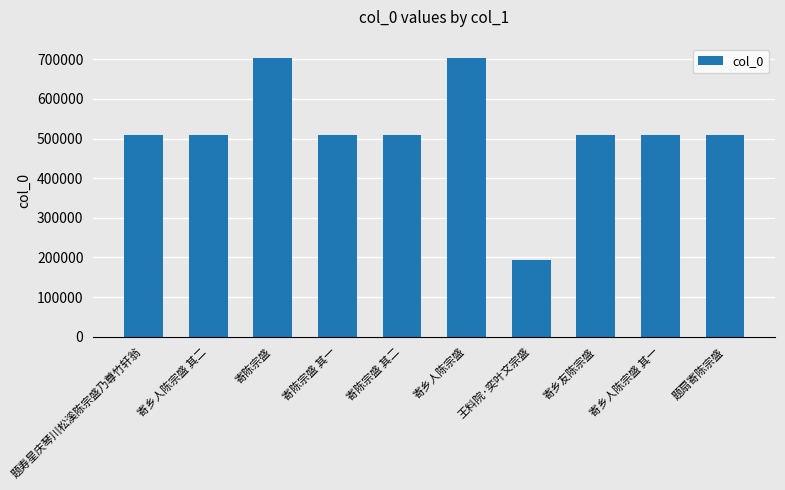

What is the difference between the second highest and minimum values?

510335